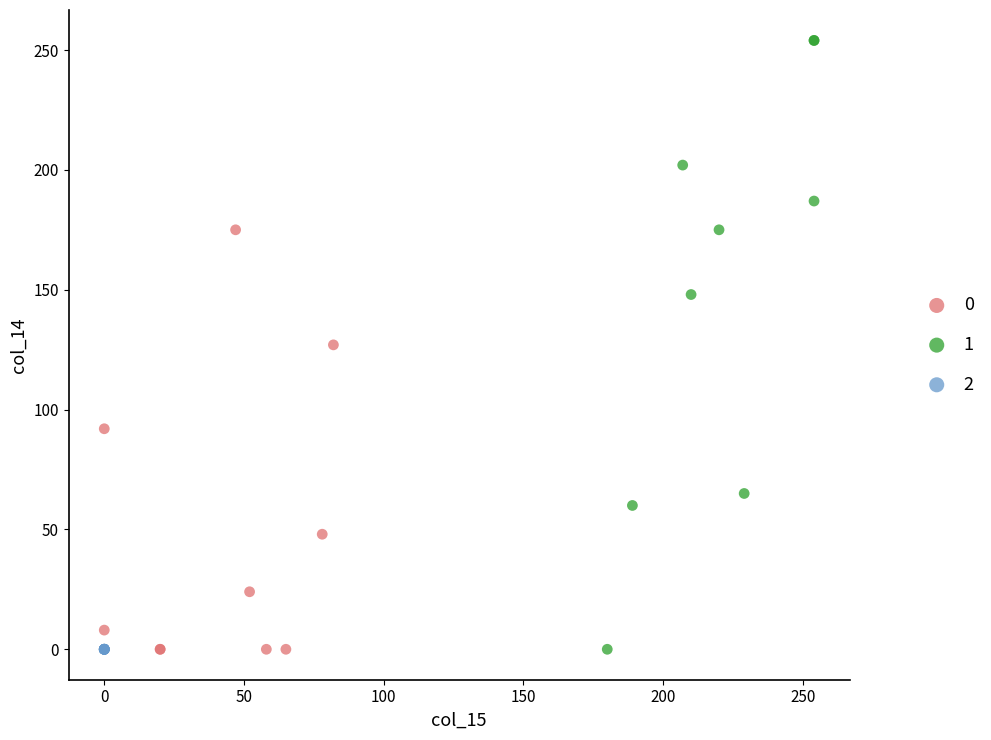

Which series contains the highest Y value?

1